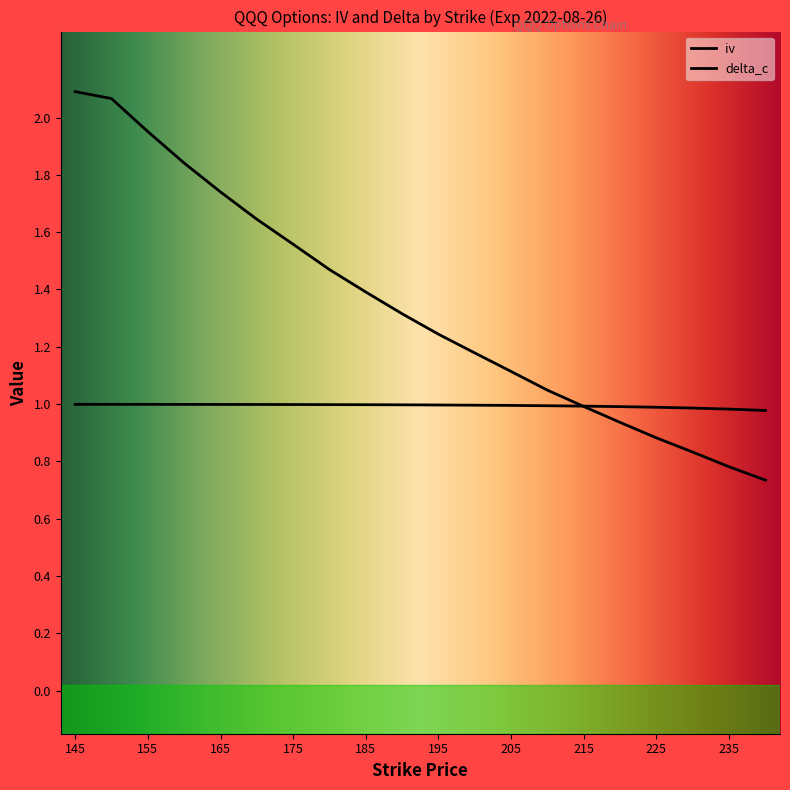

At which category is the sum across all series the highest?

145